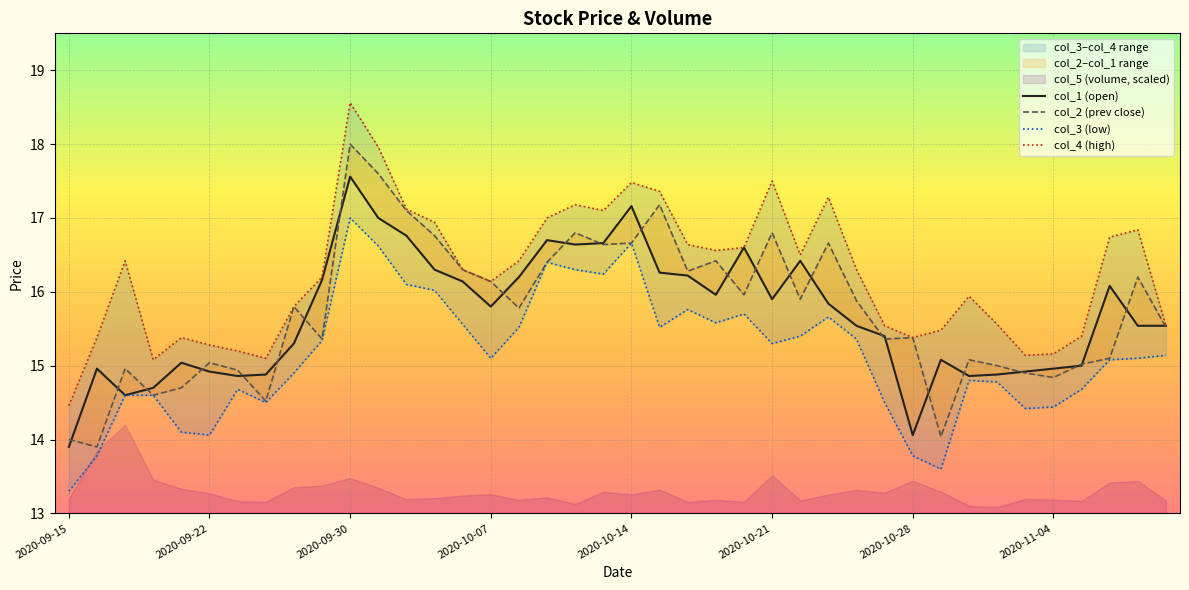

What is the approximate value of col_3 (low) at 2020-10-28?

13.8